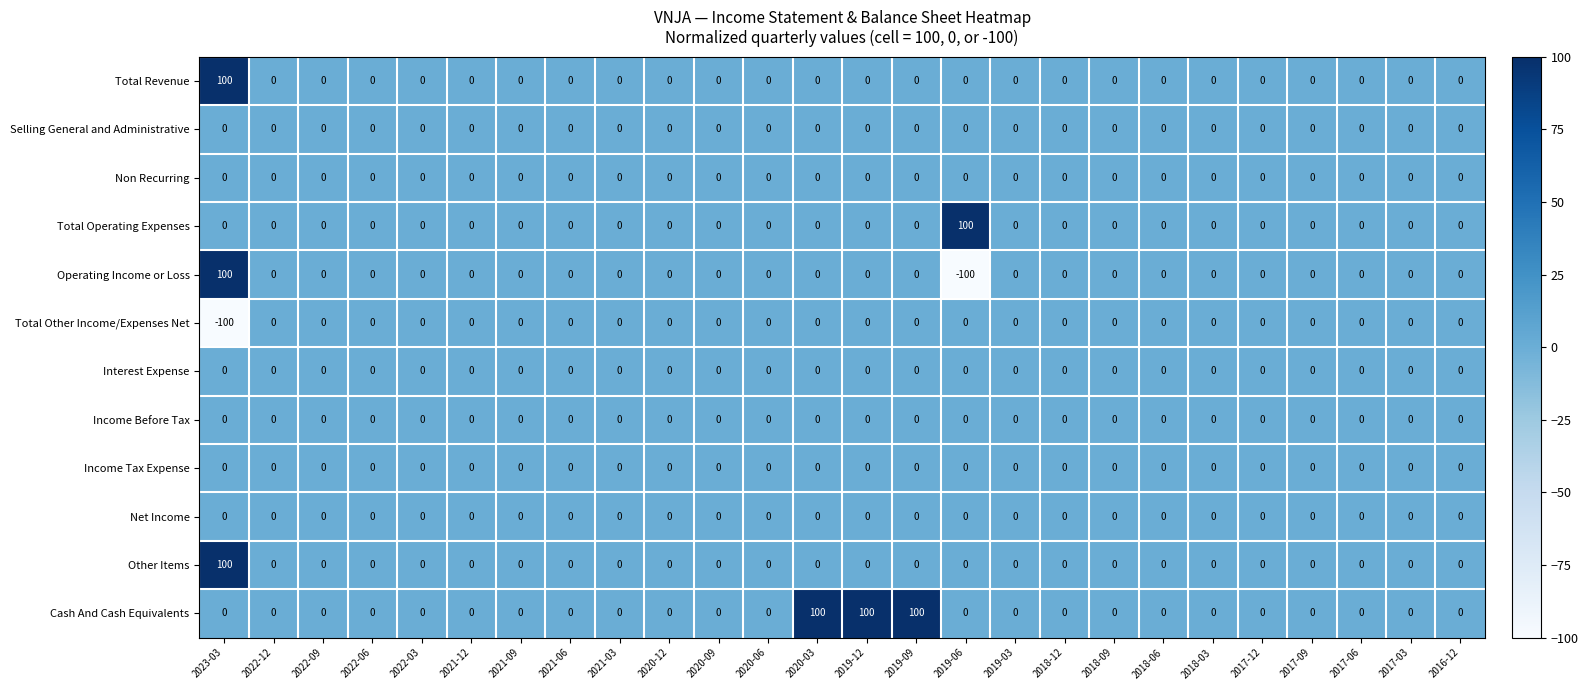

The value of Total Revenue at 2020-03 is 0. True or false?

True